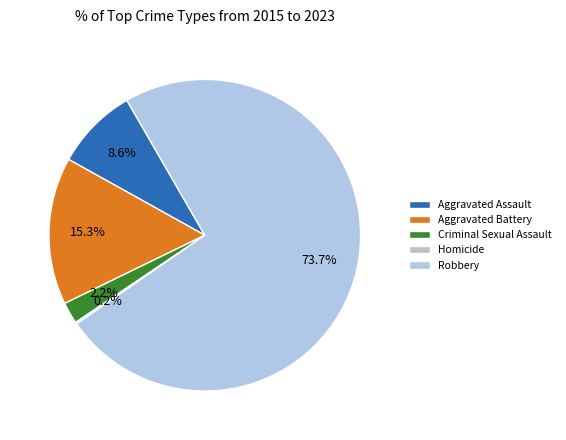

Is it true that Aggravated Assault is 1% of the pie?

False